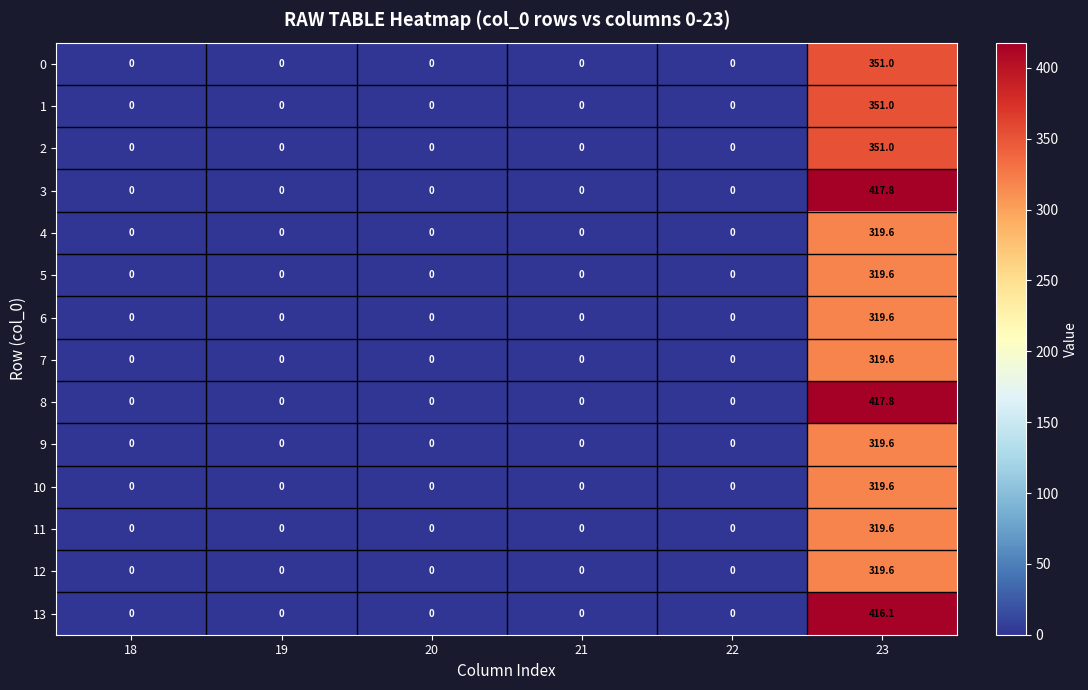

Is it true that 5 equals 0.0 at 20?

True